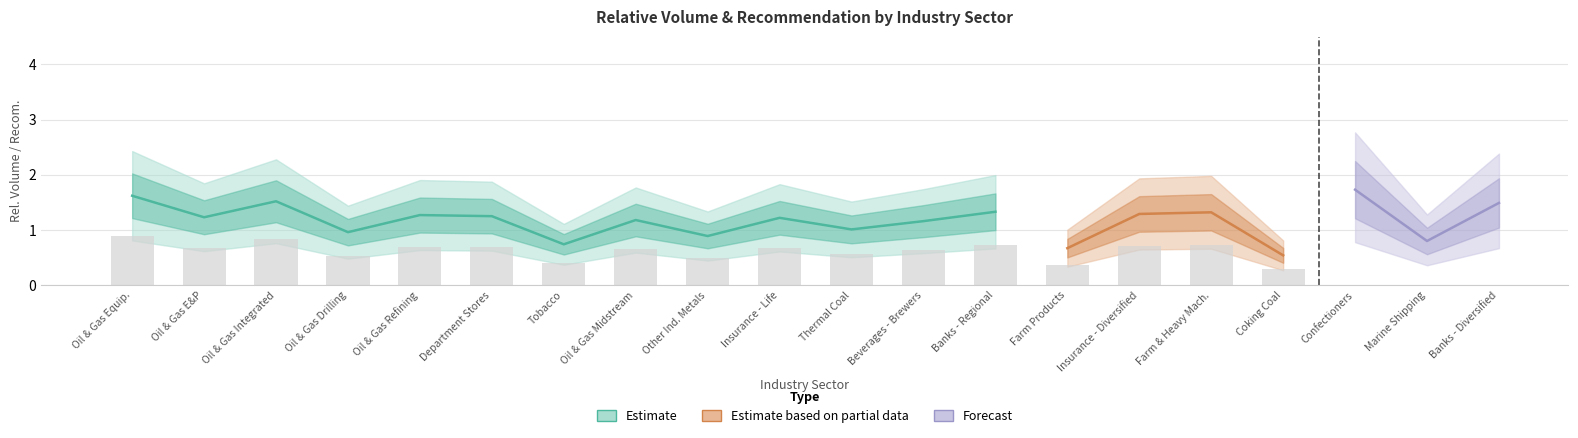

What is the difference between the highest and lowest values at 14?

1.1